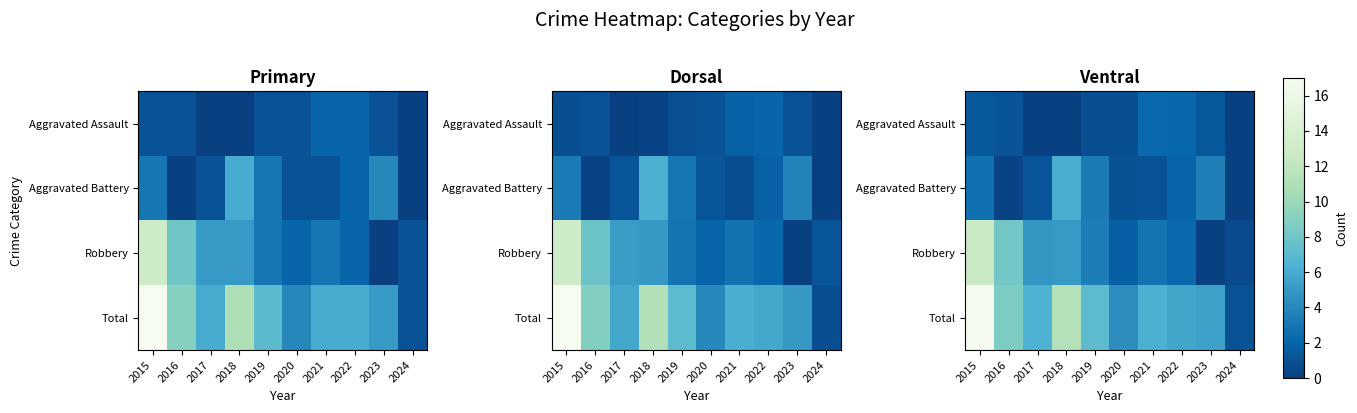

What is the difference between the maximum and minimum values in the Aggravated Assault series?

2.2